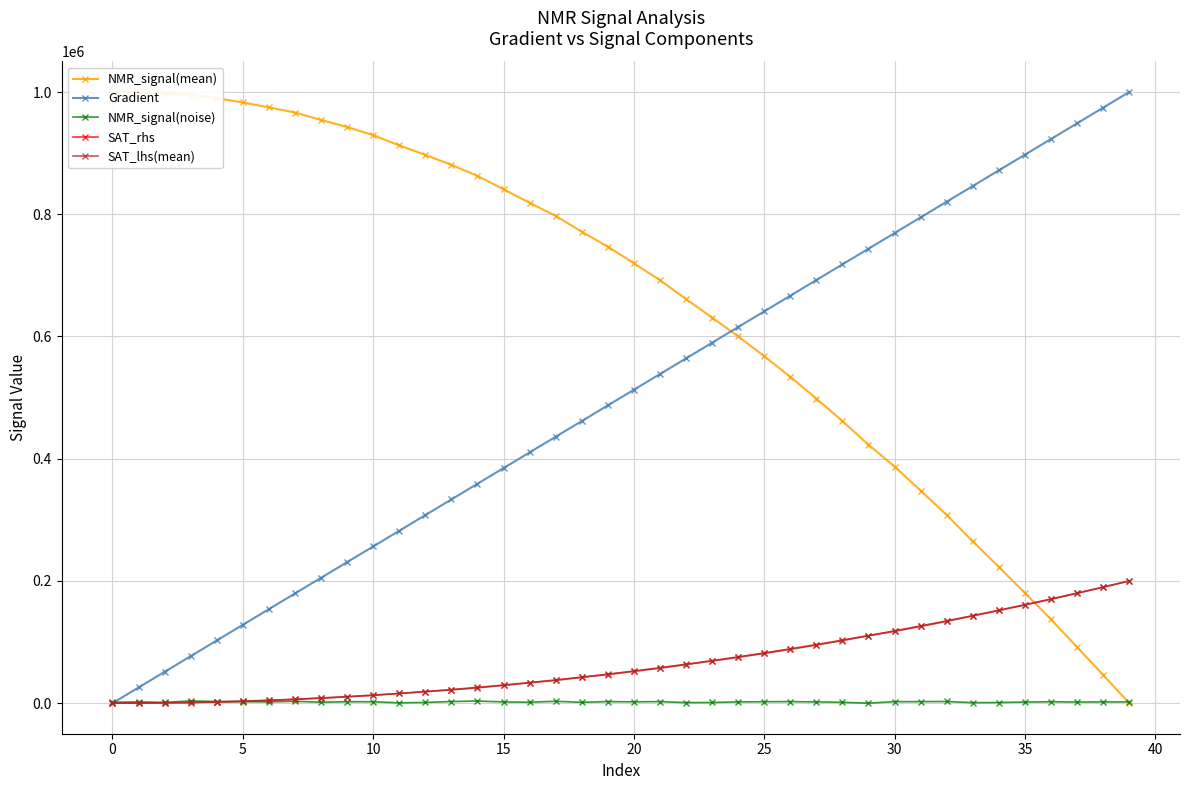

At which label does Gradient reach its peak?

39